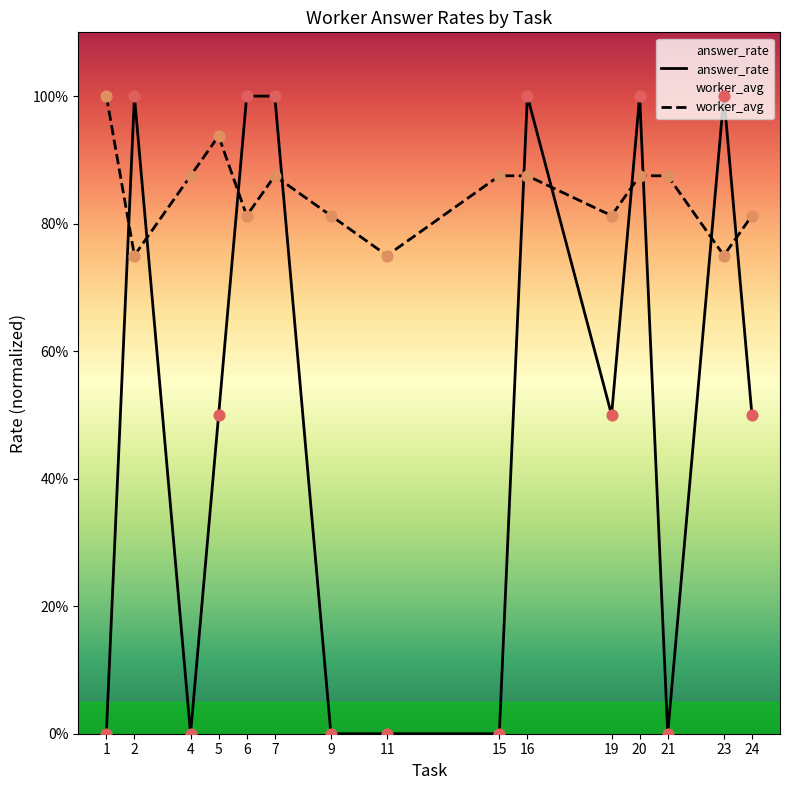

Which series contains the highest Y value?

answer_rate